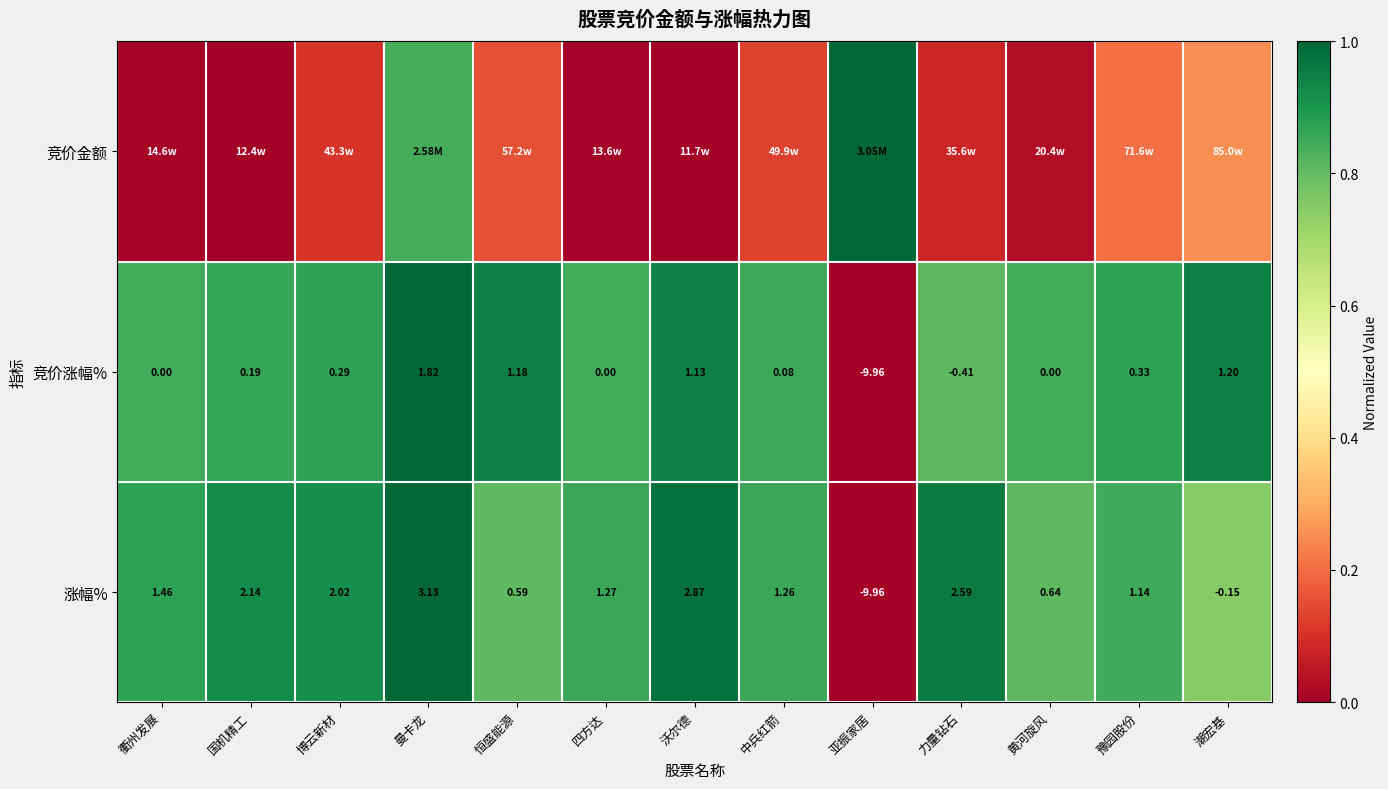

Rank the categories by 涨幅% value from lowest to highest.

亚振家居, 潮宏基, 恒盛能源, 黄河旋风, 豫园股份, 中兵红箭, 四方达, 衢州发展, 博云新材, 国机精工, 力量钻石, 沃尔德, 曼卡龙